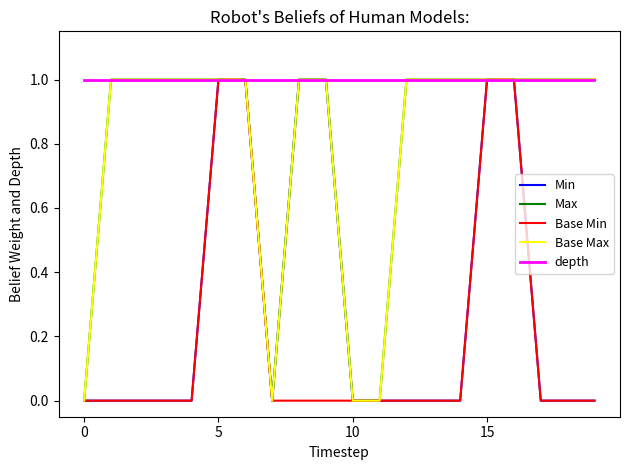

Which category has the highest value in the Base Min series?

5